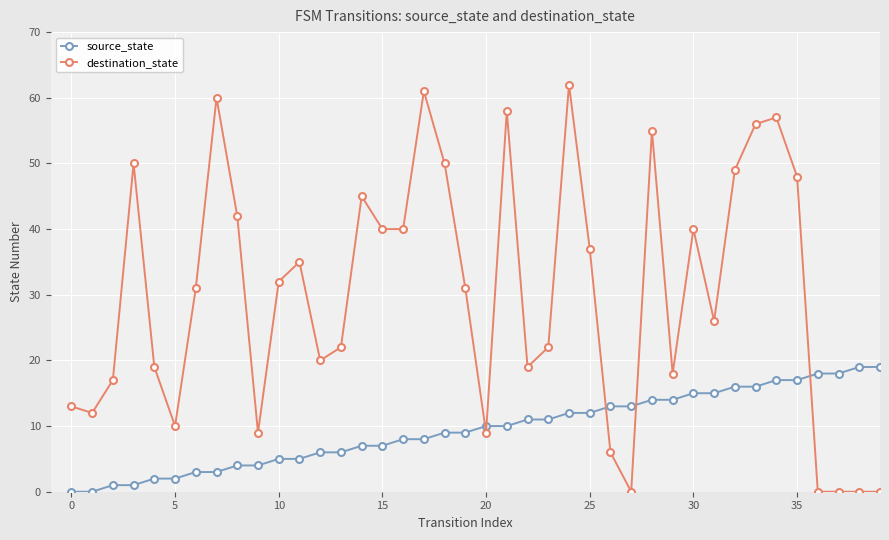

How many categories are shown in the chart?

40